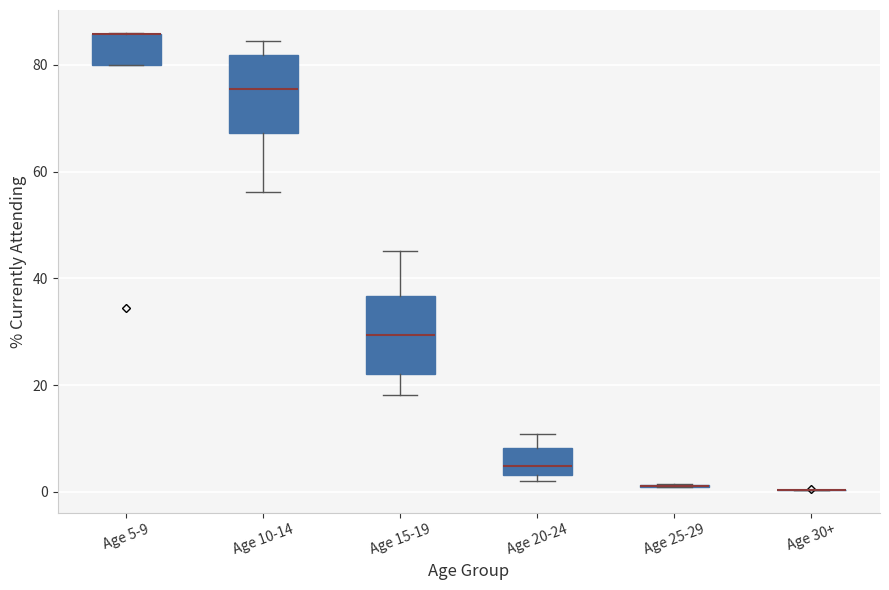

Reading left to right, read every box against the y-axis: the position of its median line, the range the box covers, and the ends of its whiskers. The values are not printed on the chart, so give them approximately, as read against the axis.

Age 5-9: median 86 (drawn on the box's upper edge), box 80 to 86, whiskers 80 to 86
Age 10-14: median 76, box 68 to 82, whiskers 56 to 84
Age 15-19: median 30, box 22 to 36, whiskers 18 to 46
Age 20-24: median 4 (inside the box), box 4 to 8, whiskers 2 to 10
Age 25-29: box collapsed to a line at 2, whiskers 0 to 2
Age 30+: box collapsed to a line at 0, whiskers 0 to 0